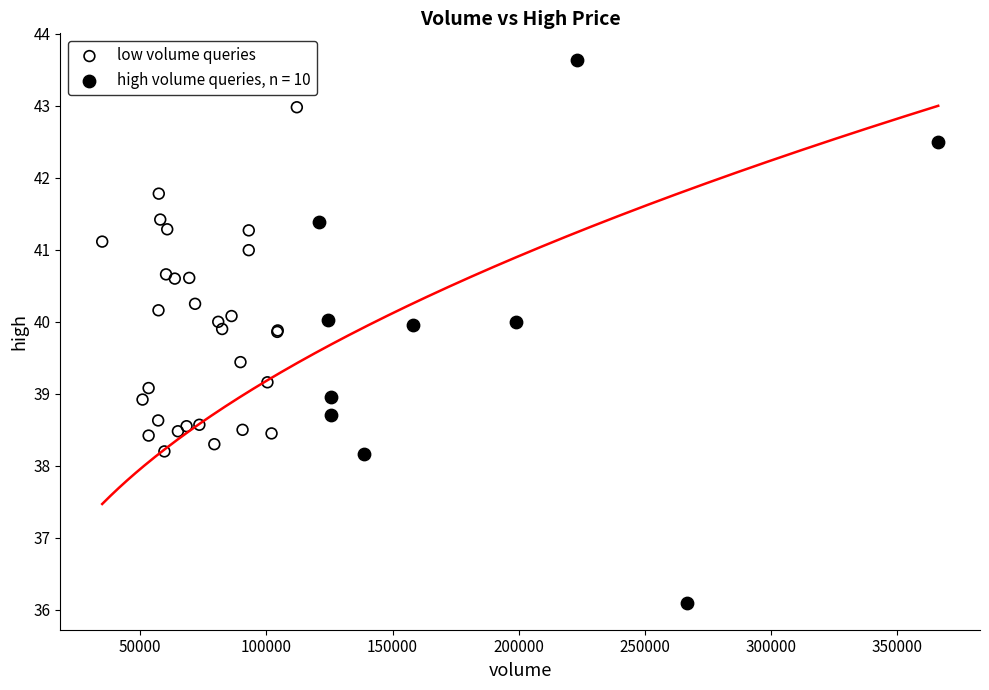

Which series has the widest spread of Y values?

high volume queries, n = 10